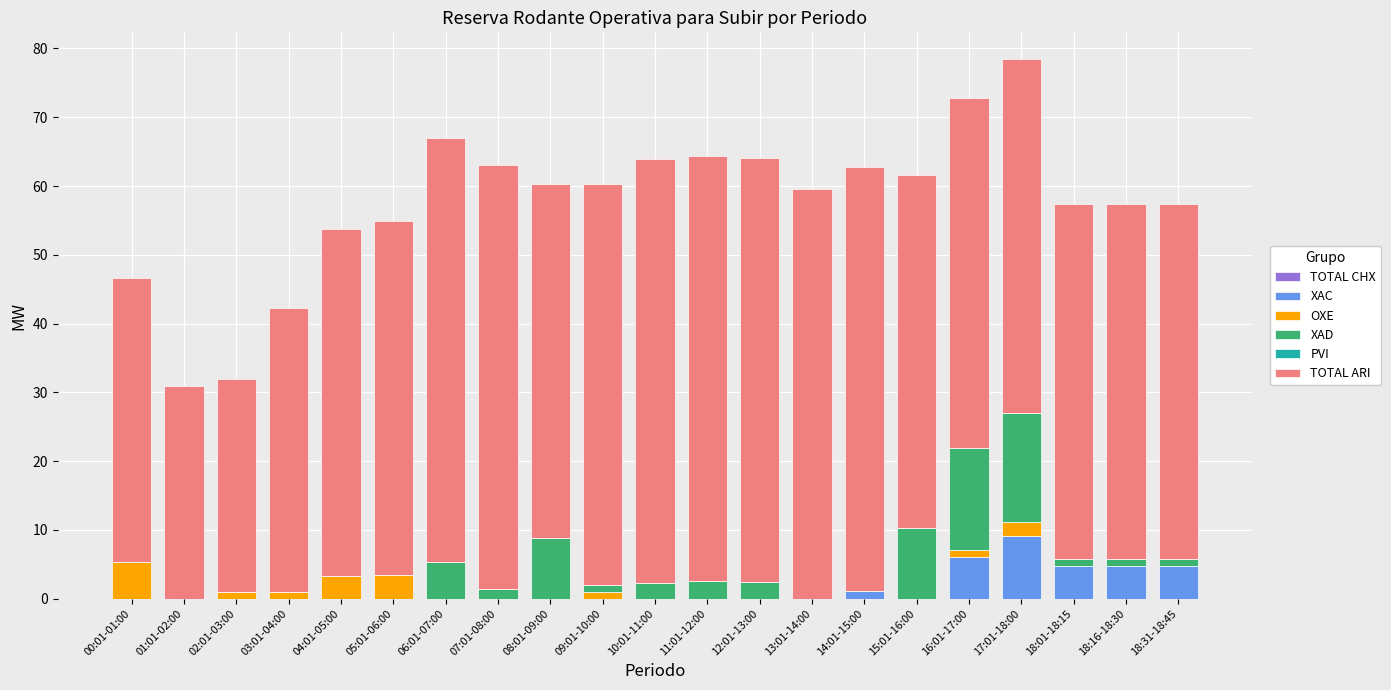

What is the total value across all series at 17:01-18:00?

78.4